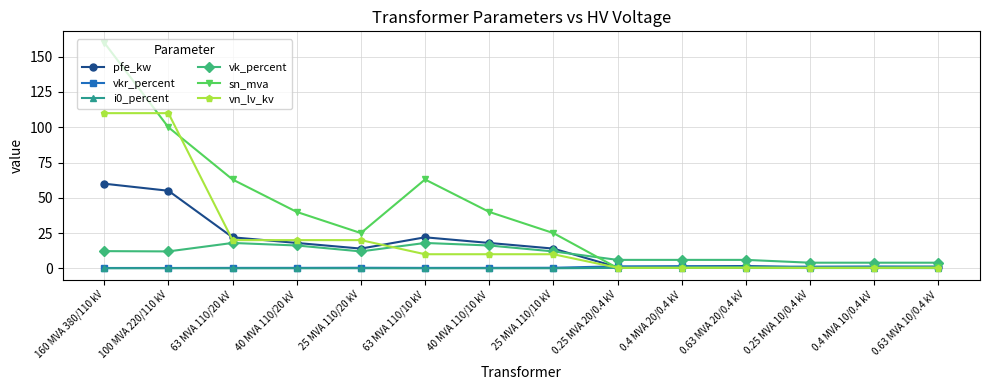

Is it true that vn_lv_kv equals 10.0 at 40 MVA 110/10 kV?

True